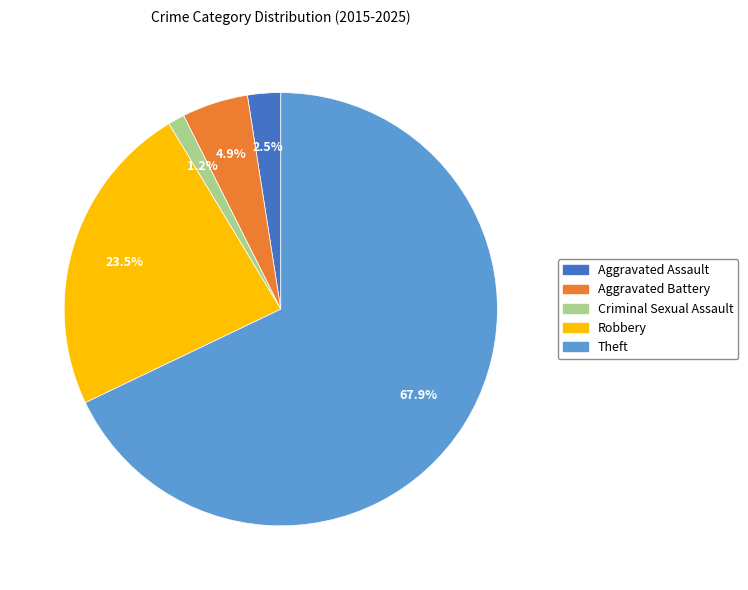

Between Aggravated Battery and Theft, which is larger?

Theft